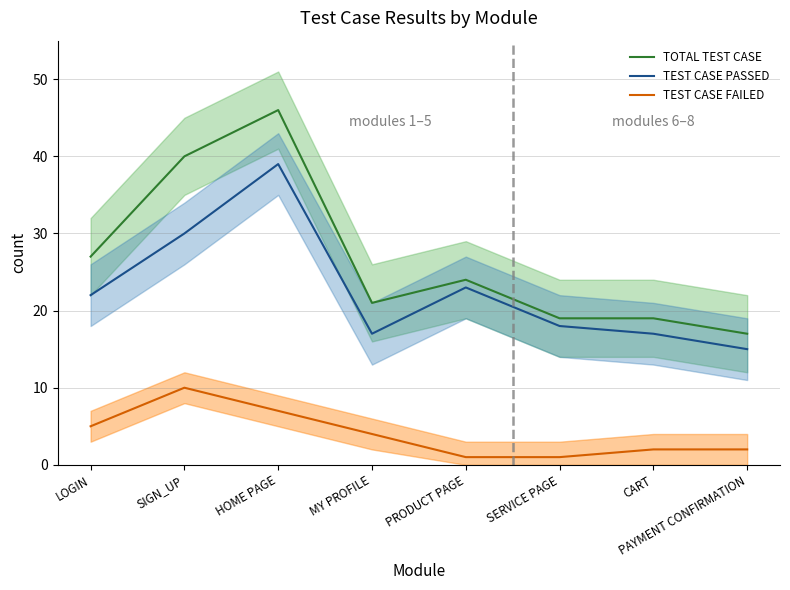

The TOTAL TEST CASE series shows 26 at PAYMENT CONFIRMATION. True or false?

False